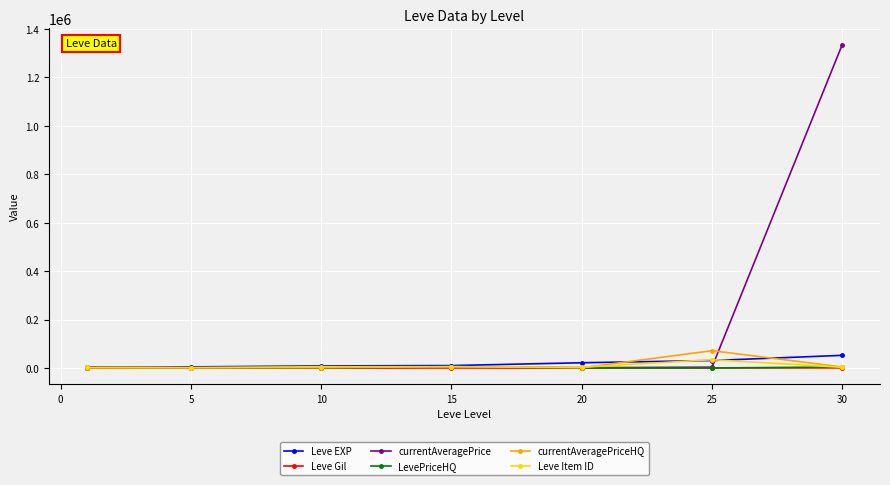

How many data points in Leve EXP are less than 10000?

3